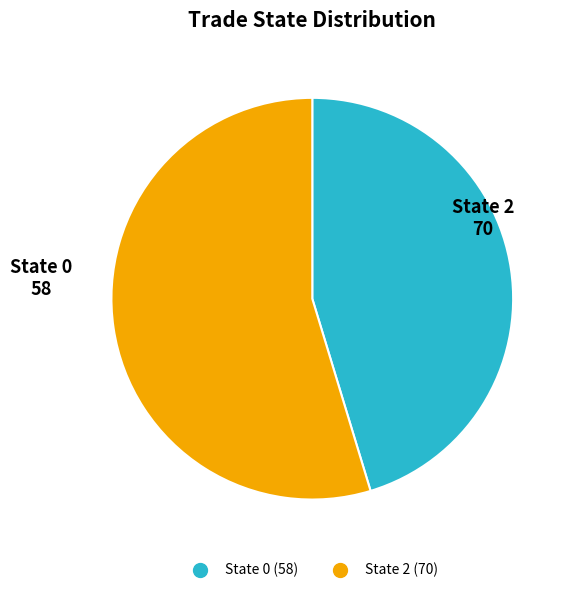

Is there any slice that represents more than half of the pie?

Yes